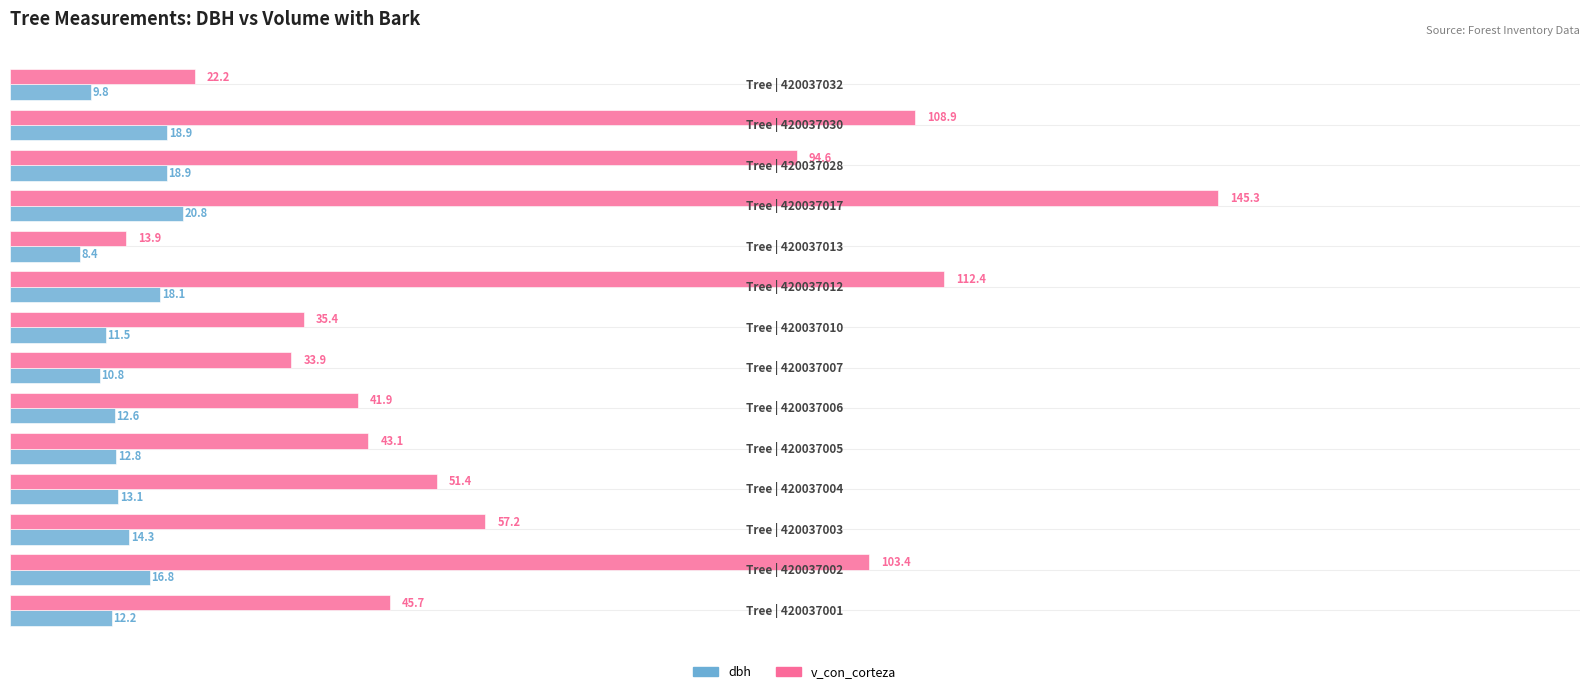

How many categories are shown in the chart?

14